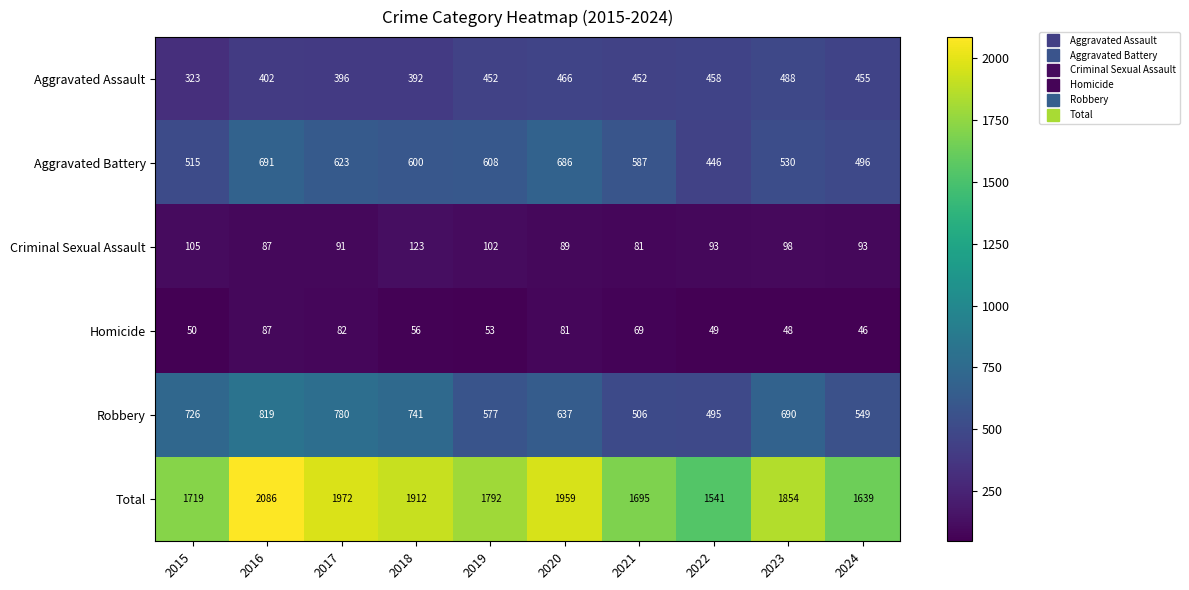

Where does the Aggravated Battery series first go above 600?

2016